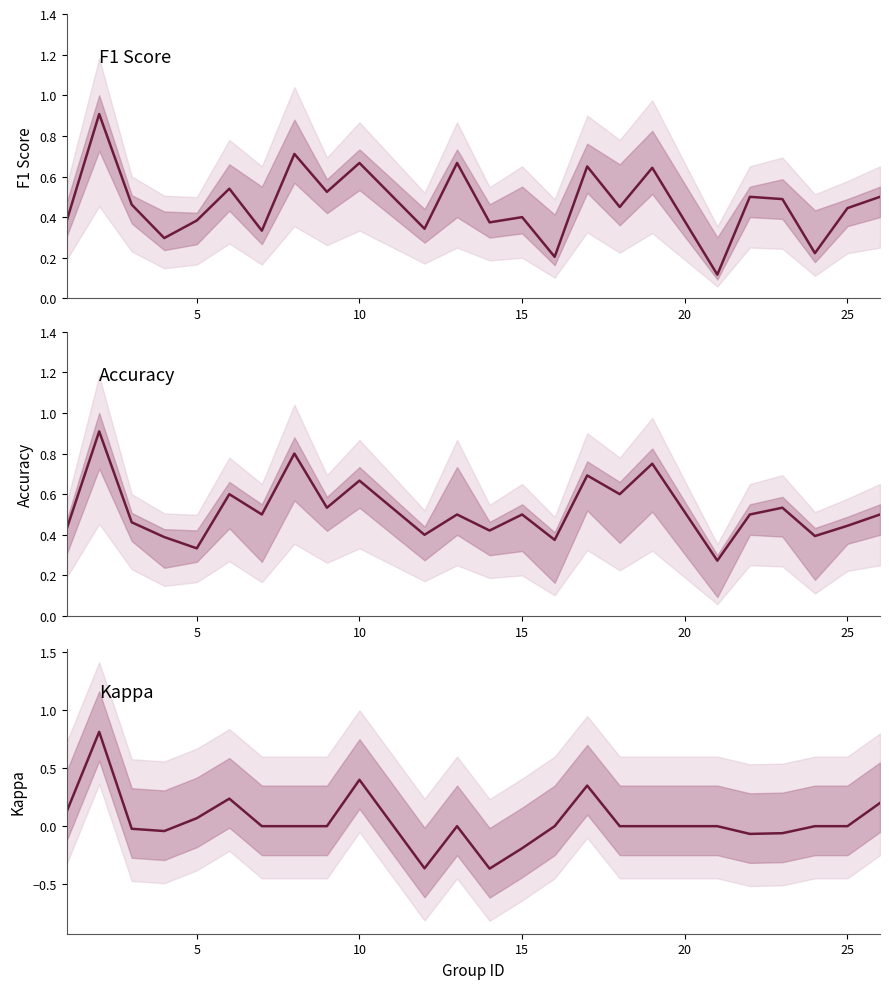

True or false: kappa and accuracy intersect in this chart.

False